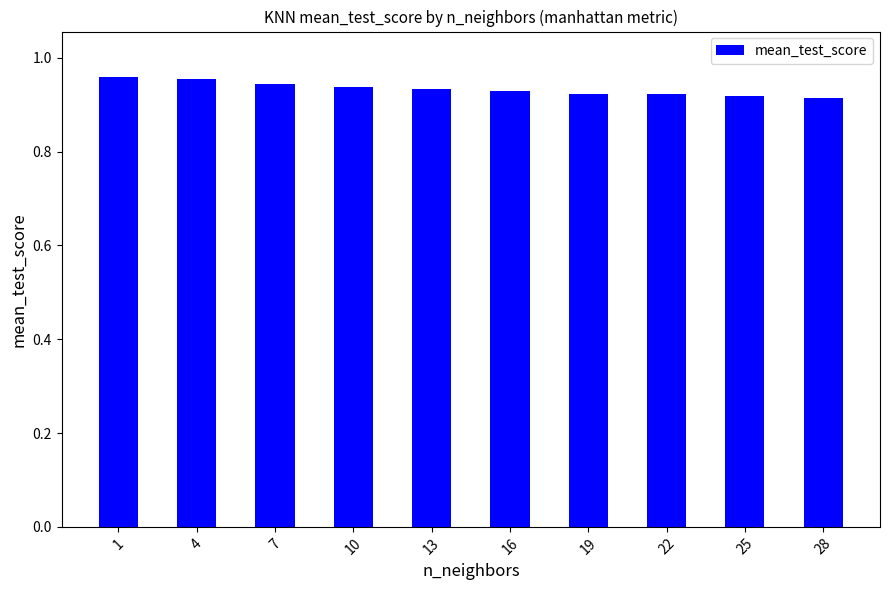

What is the sum of all values?

9.3